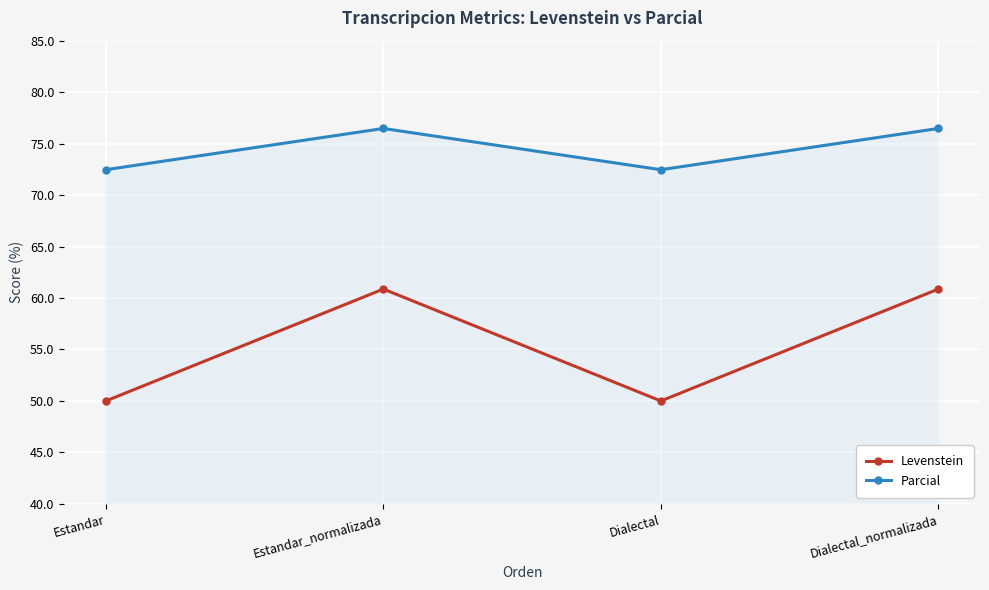

What is the total value across all series at Estandar_normalizada?

137.3